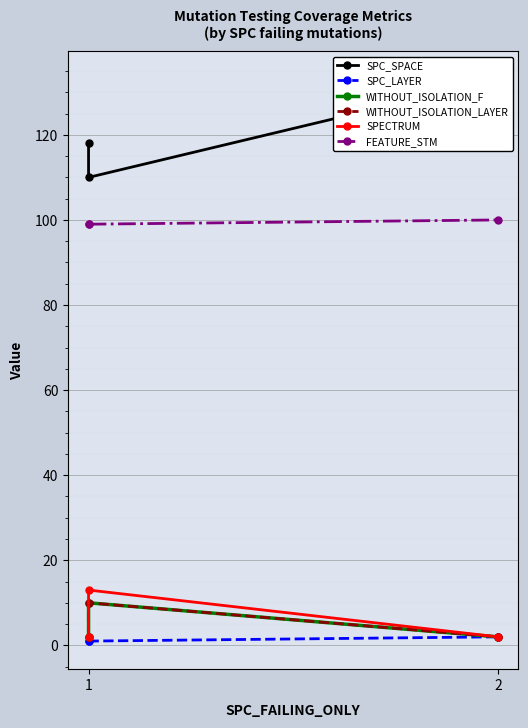

What are all the series names shown in the legend?

SPC_SPACE, SPC_LAYER, WITHOUT_ISOLATION_F, WITHOUT_ISOLATION_LAYER, SPECTRUM, FEATURE_STM